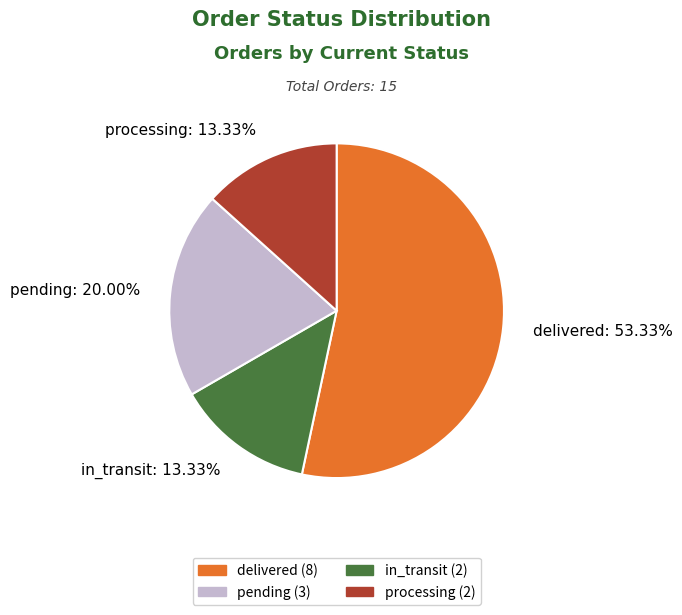

How much of the chart is everything except processing?

86.7%